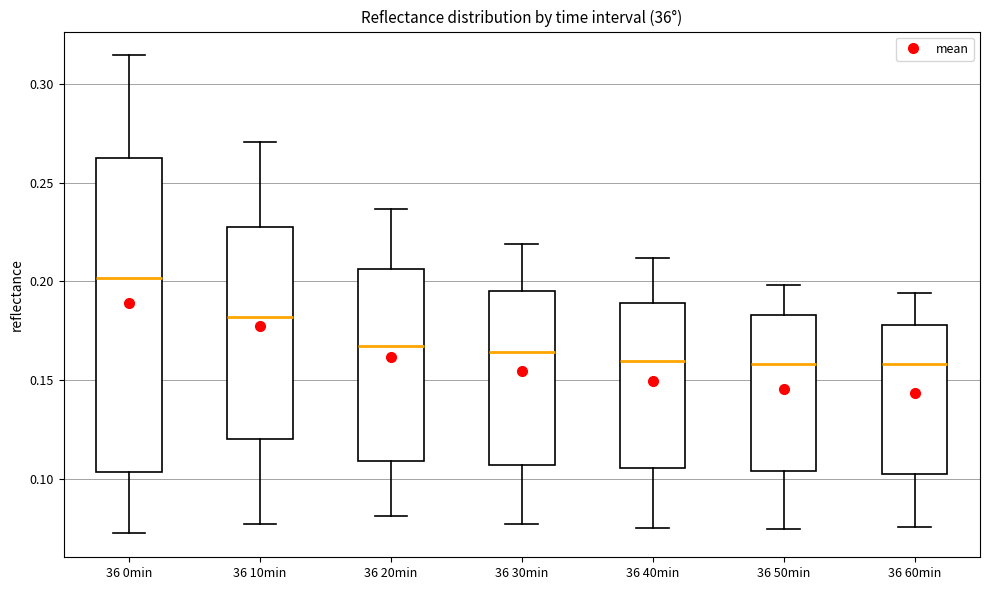

Comparing the boxes themselves (not the whiskers), which one is the tallest?

36 0min